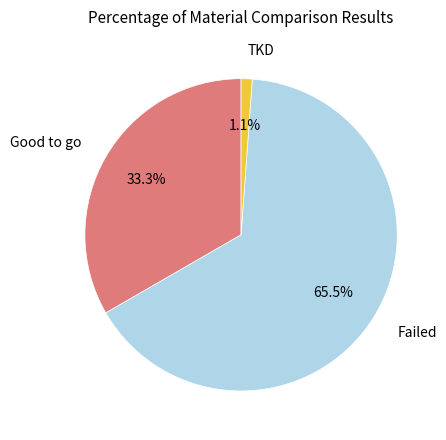

Combined, what portion of the pie is Good to go and Failed?

98.9%